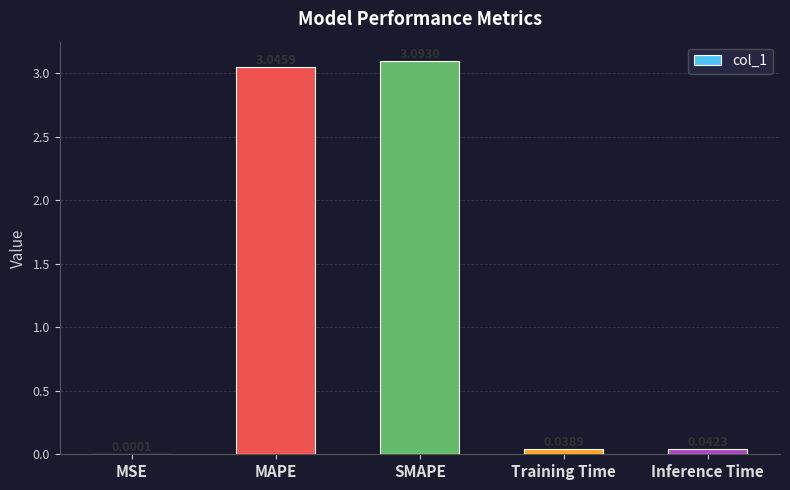

What is the change in value from MAPE to Training Time?

-3.0